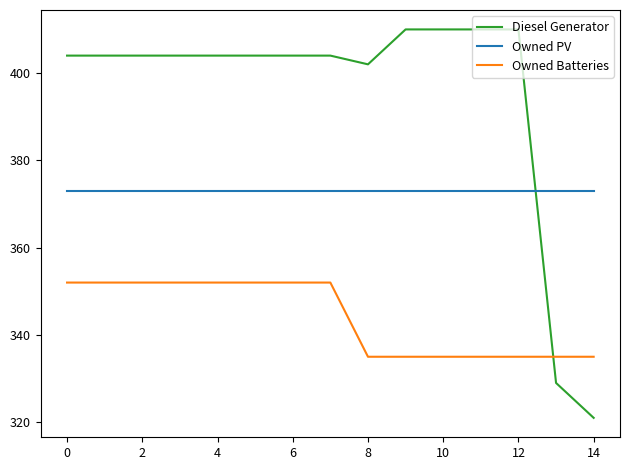

True or false: Owned Batteries and Owned PV cross at least once.

False